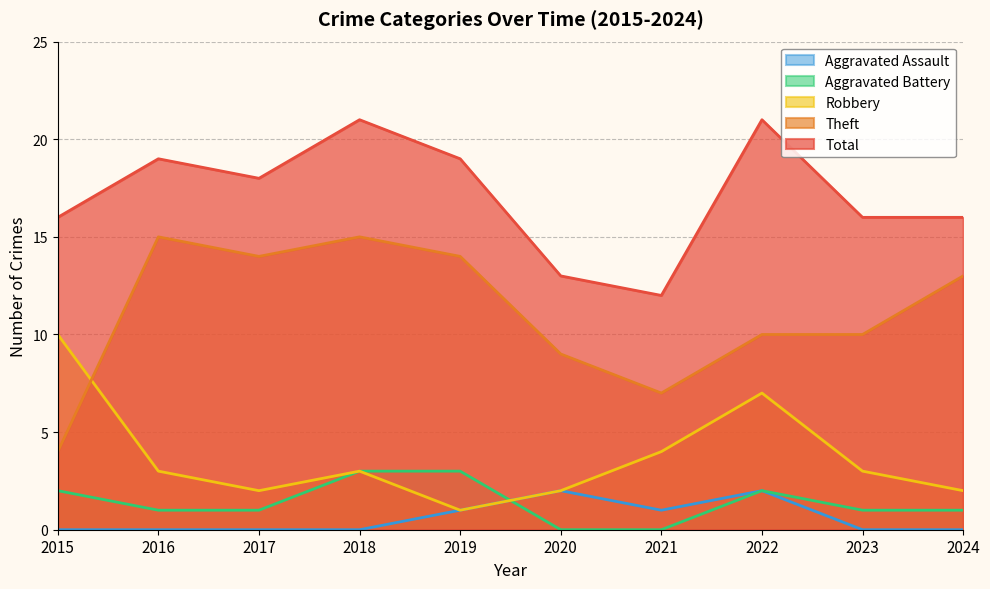

True or false: Aggravated Assault and Total cross at least once.

False